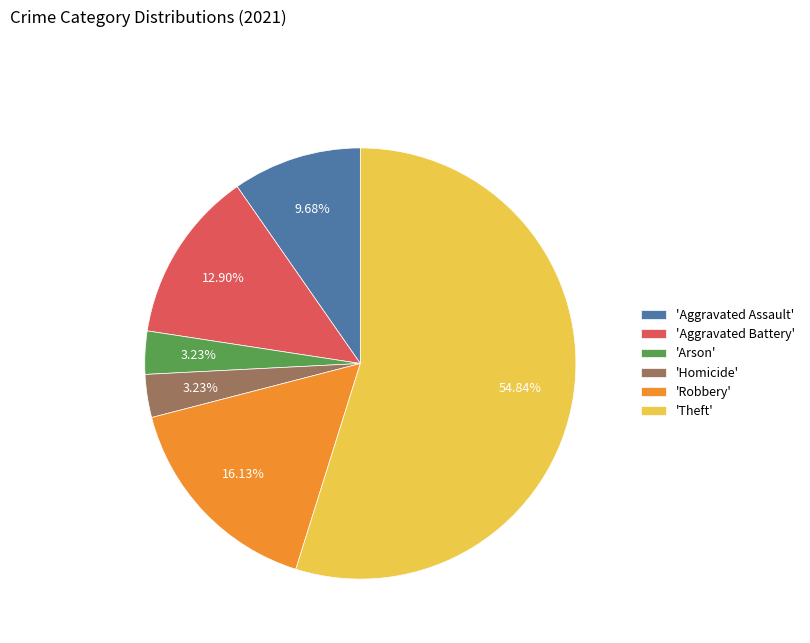

Between 'Aggravated Battery' and 'Aggravated Assault', which is larger?

'Aggravated Battery'